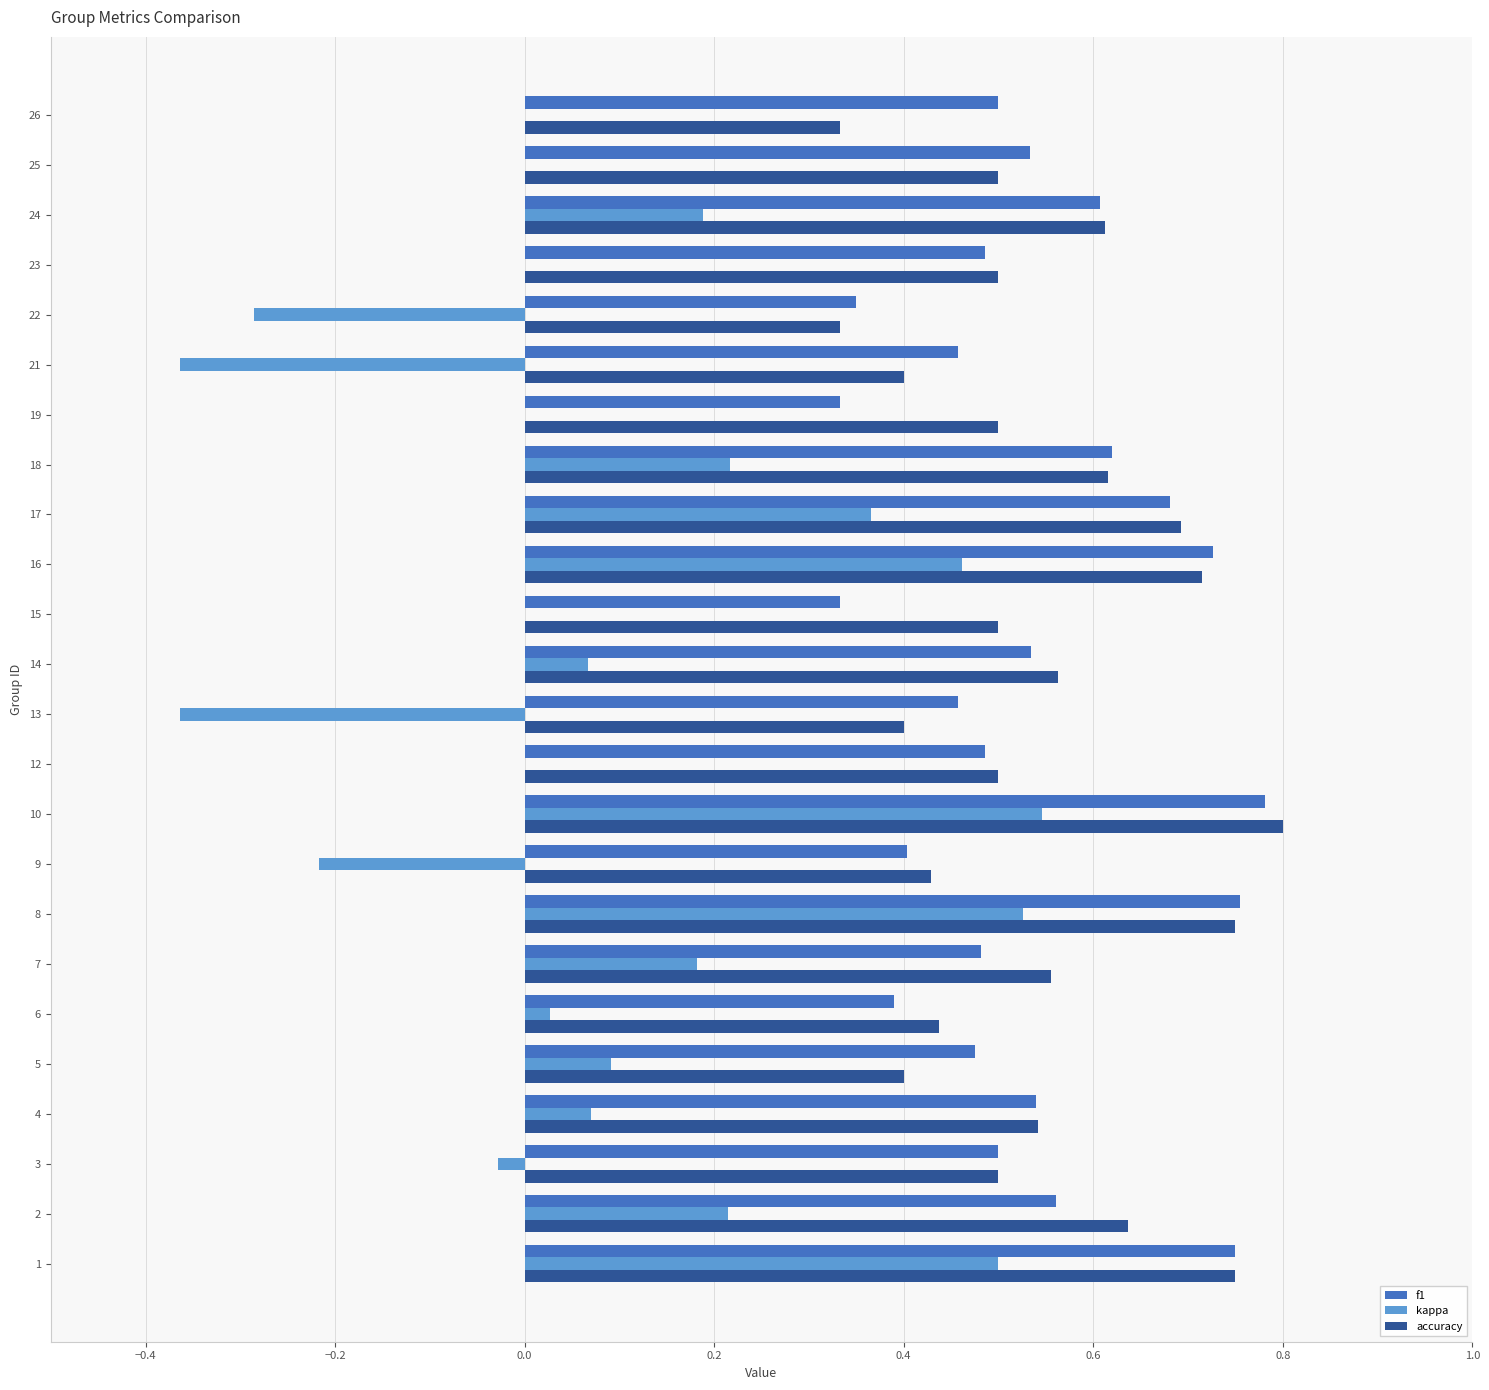

Is the value of kappa at 21 greater than the value of f1 at 5?

No